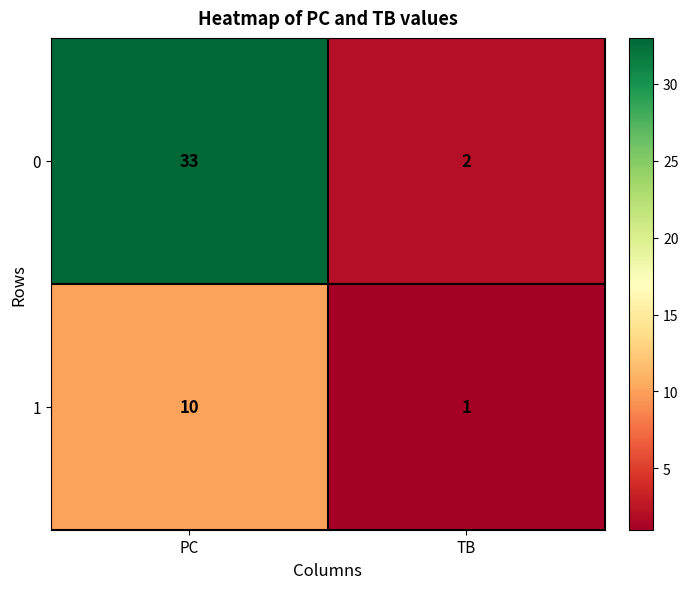

What is the difference between the maximum and minimum values in the 0 series?

31